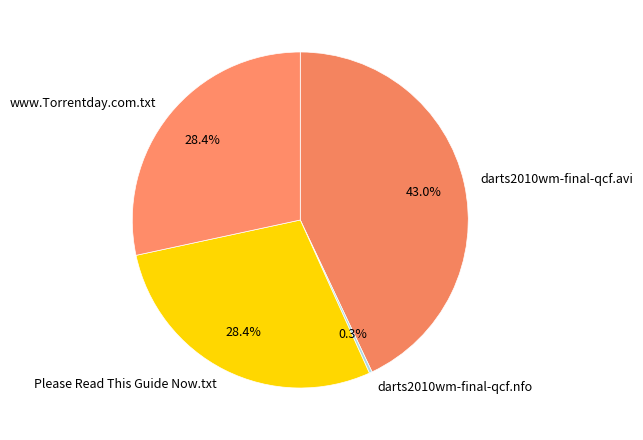

Is there a majority slice in this chart?

No